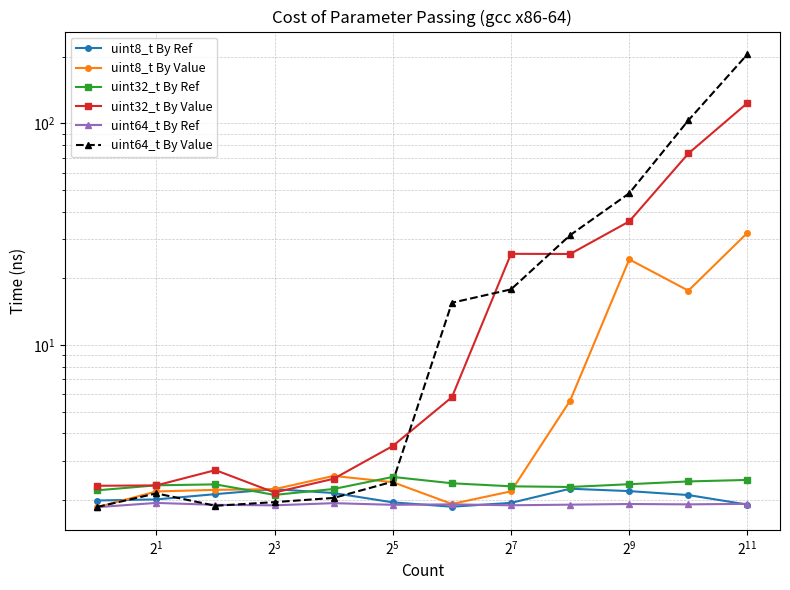

What is the minimum value for uint8_t By Ref?

1.9